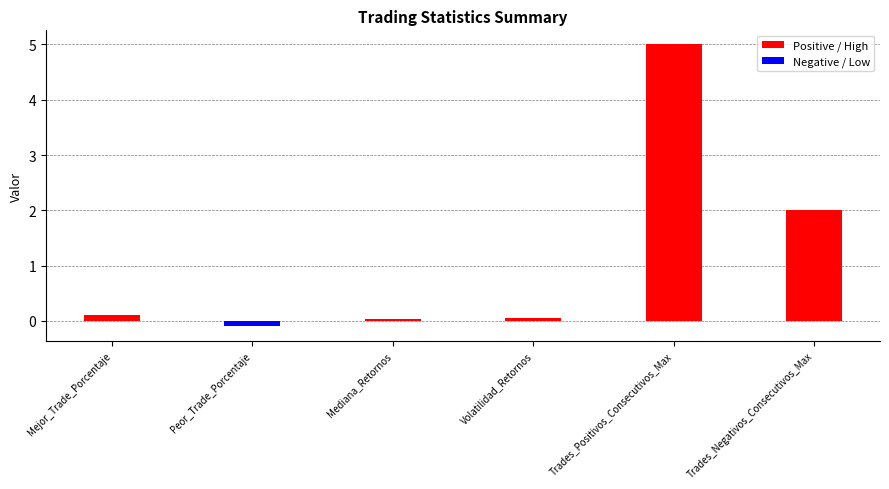

Which series has the largest total across all categories?

Positive / High